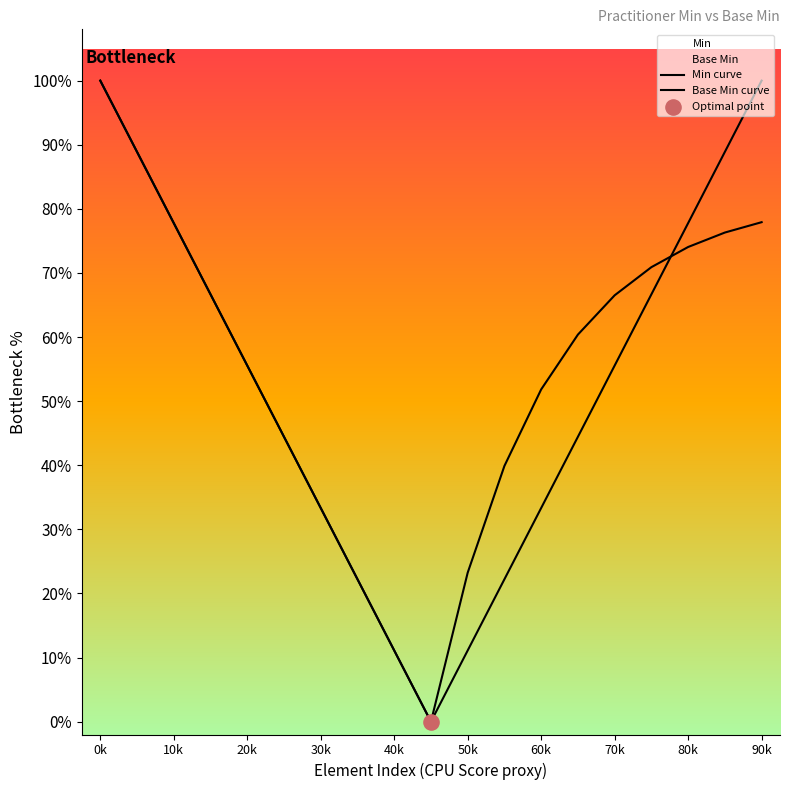

Which series reaches the maximum Y coordinate?

Min curve